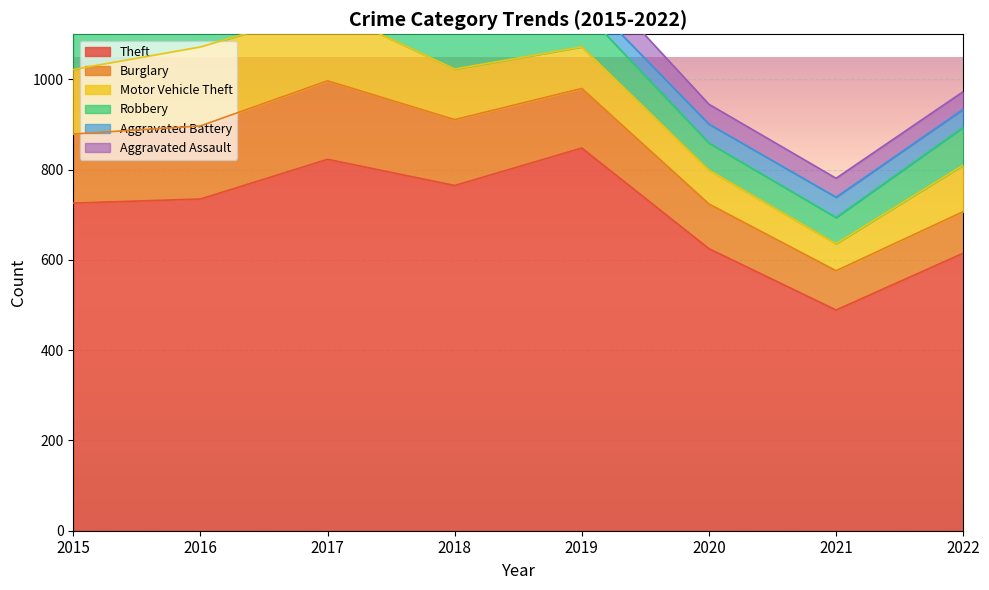

What is the value of the Burglary point at the 1st from the left?

153